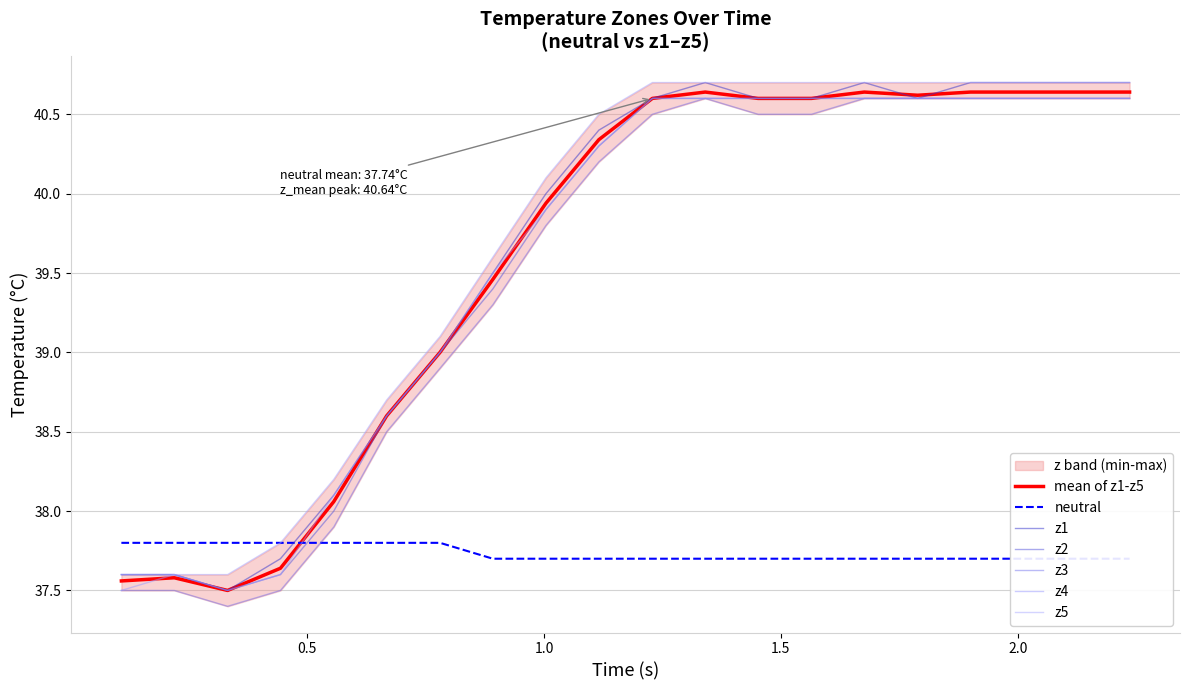

What is the value of the z4 point at the 4th from the left?

37.6